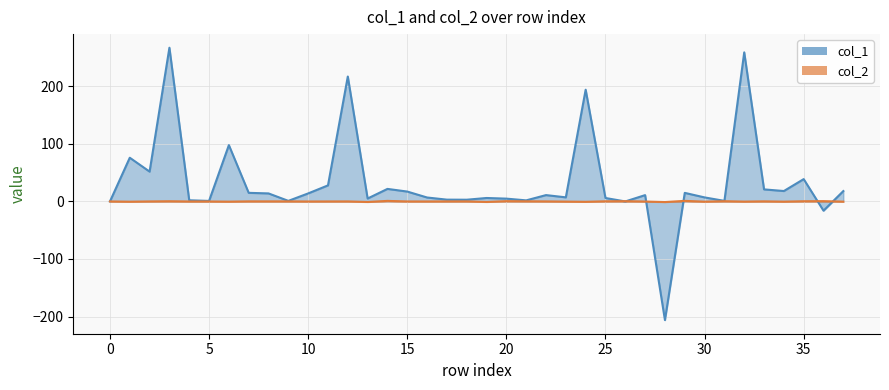

How many times do col_2 and col_1 cross each other?

6